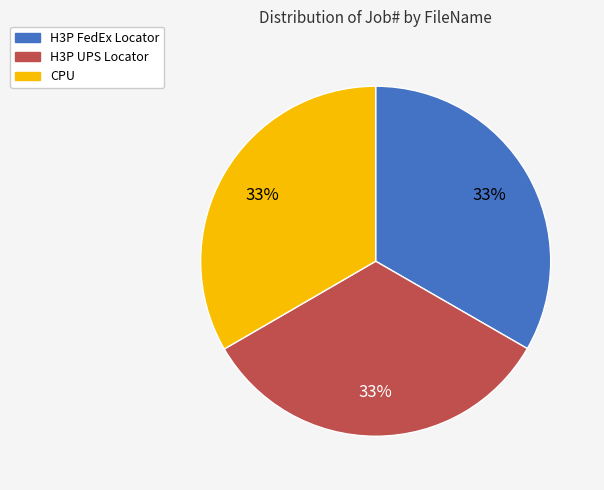

Approximately how many times larger is the value at H3P FedEx Locator compared to CPU?

1.0